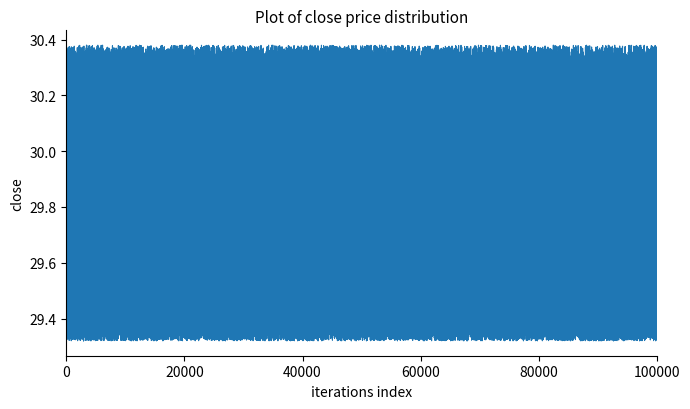

Is this an area chart (filled region under the line)?

No